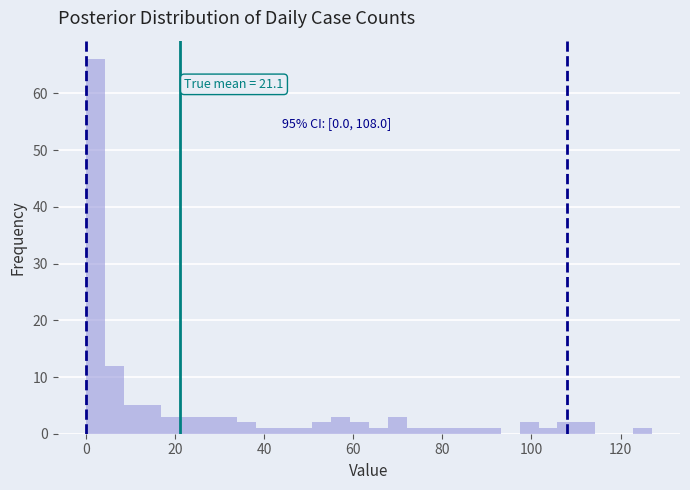

Read against the x-axis, roughly where is the centre of the tallest bar?

2